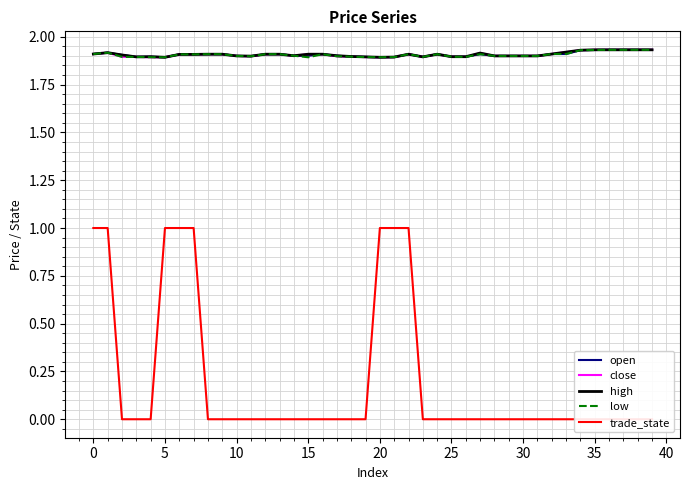

Is it true that close equals 2.8 at 30?

False